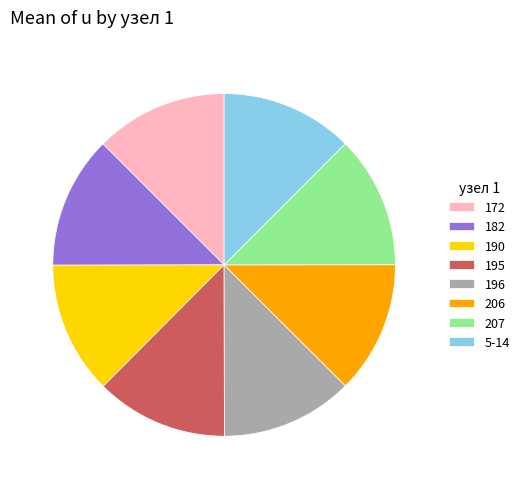

The 182 slice represents 13% of the pie. True or false?

True